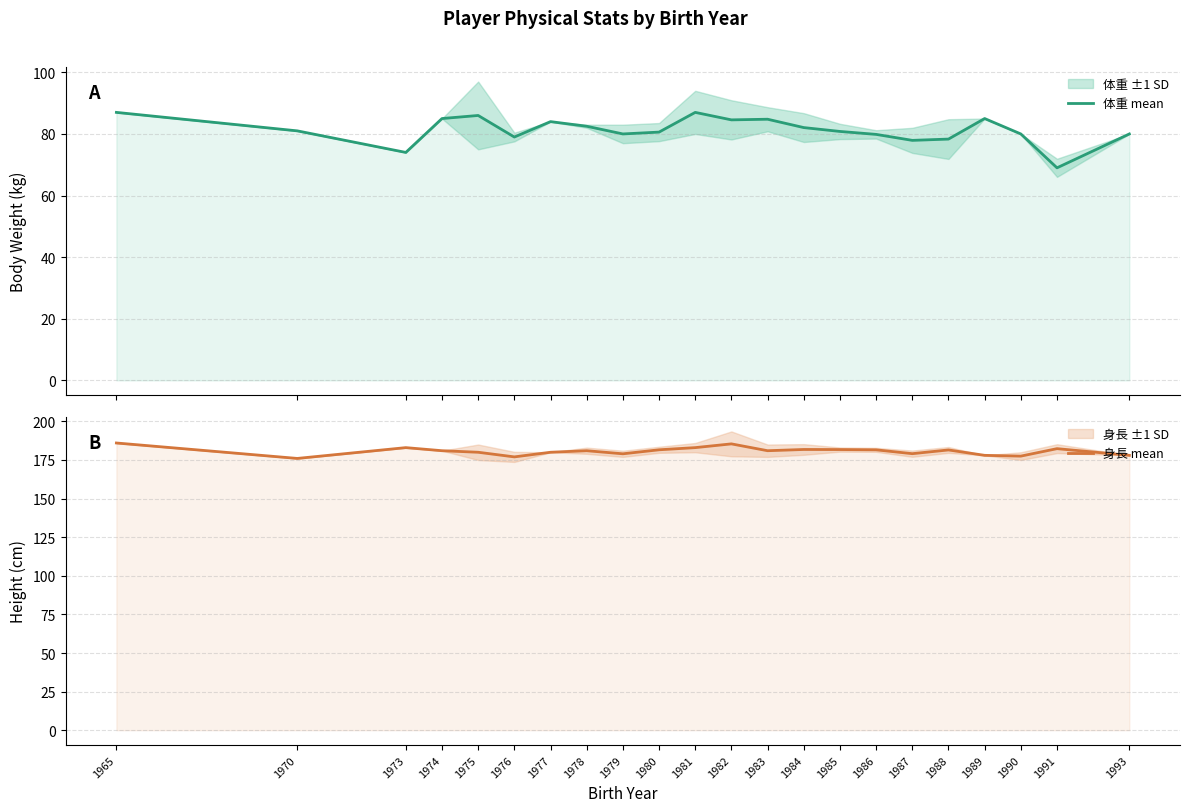

True or false: 身長 mean and 体重 mean cross at least once.

False